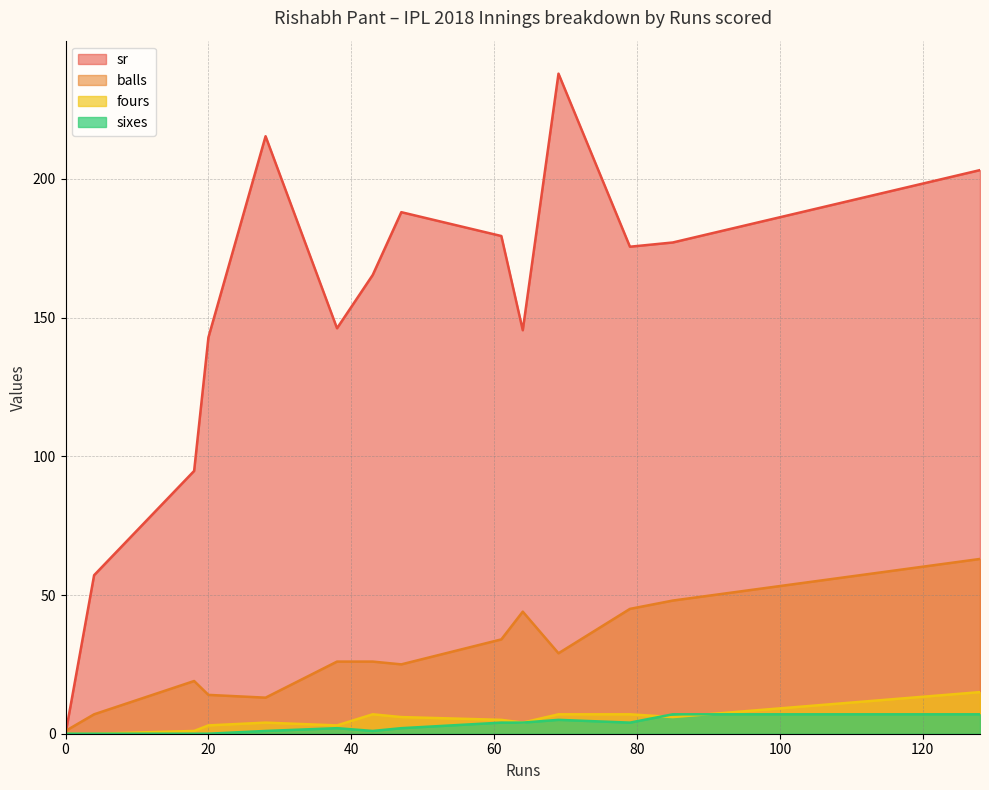

Which series ends up on top after the final intersection of sixes and fours?

fours